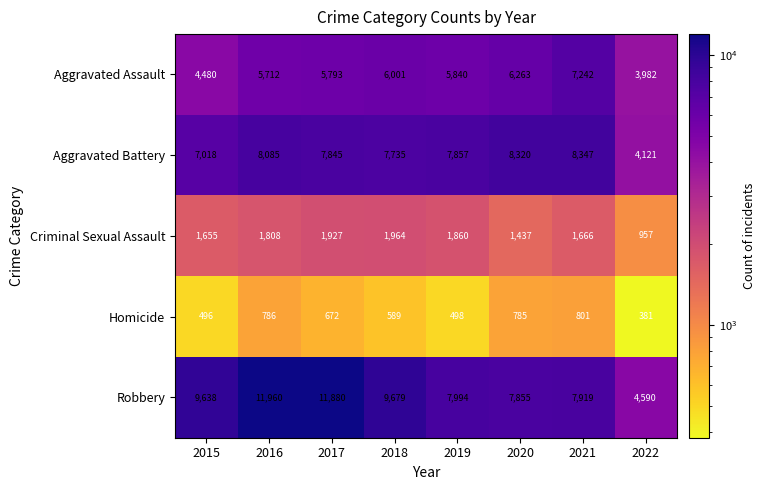

What is the difference between the maximum and minimum values in the Aggravated Assault series?

3260